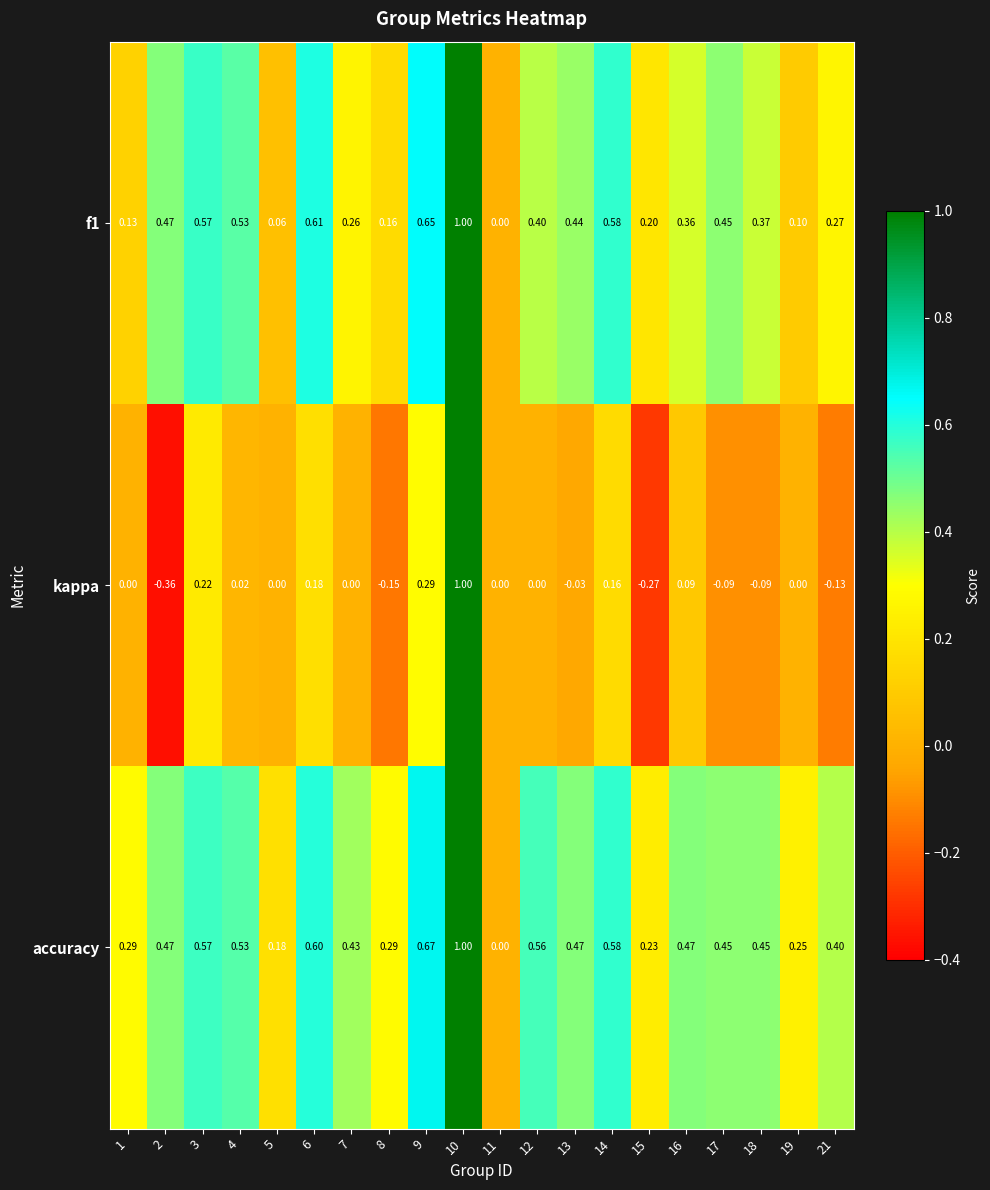

Which series has the widest spread of values?

kappa